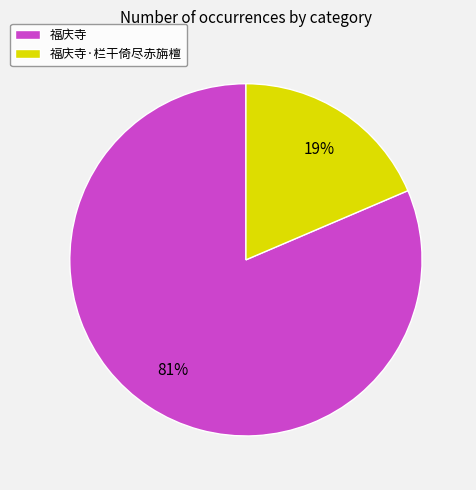

The 福庆寺·栏干倚尽赤旃檀 slice represents 32% of the pie. True or false?

False